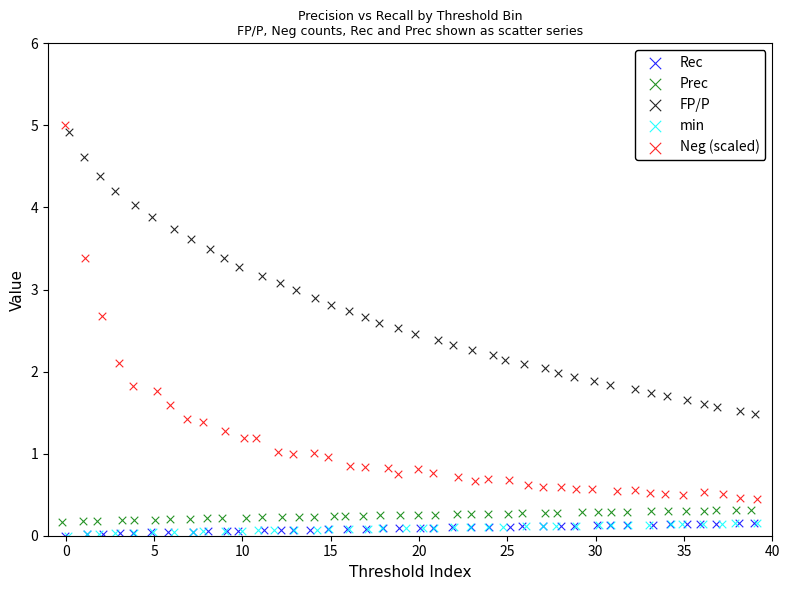

Which series has the largest Y range (max minus min)?

Neg (scaled)